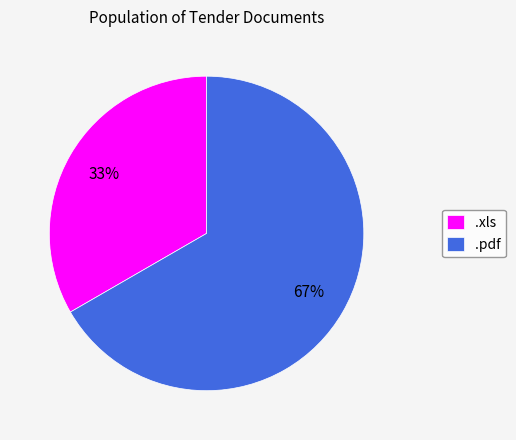

True or false: .xls accounts for 39% of the total.

False